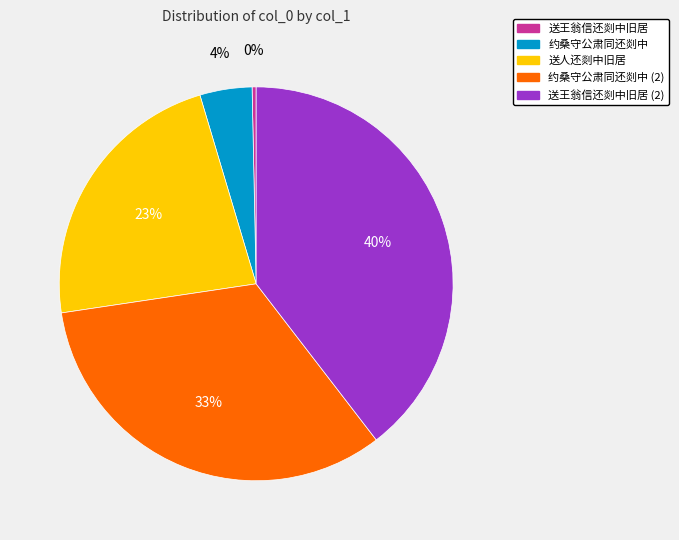

To the nearest percent, what is the average slice percentage?

20%